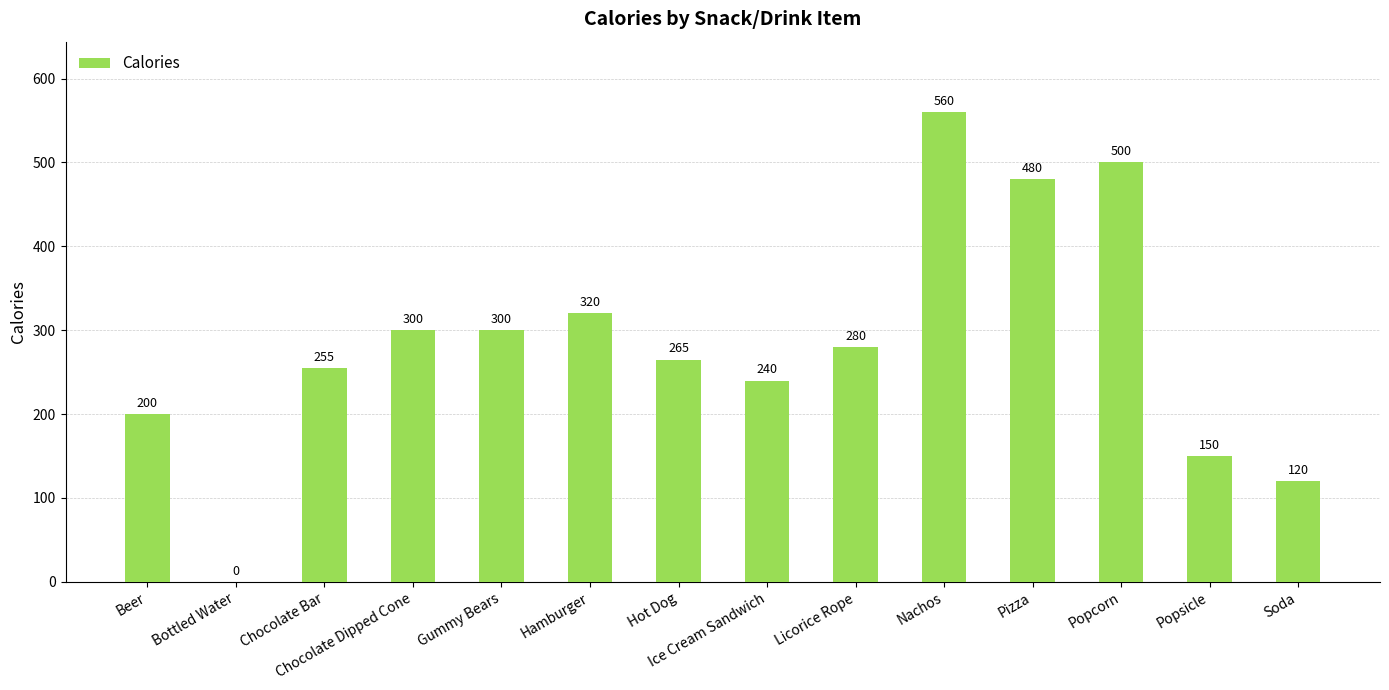

True or false: the data shows 198 at Gummy Bears.

False